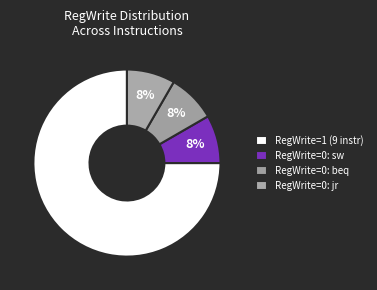

How many slices are in this pie chart?

4